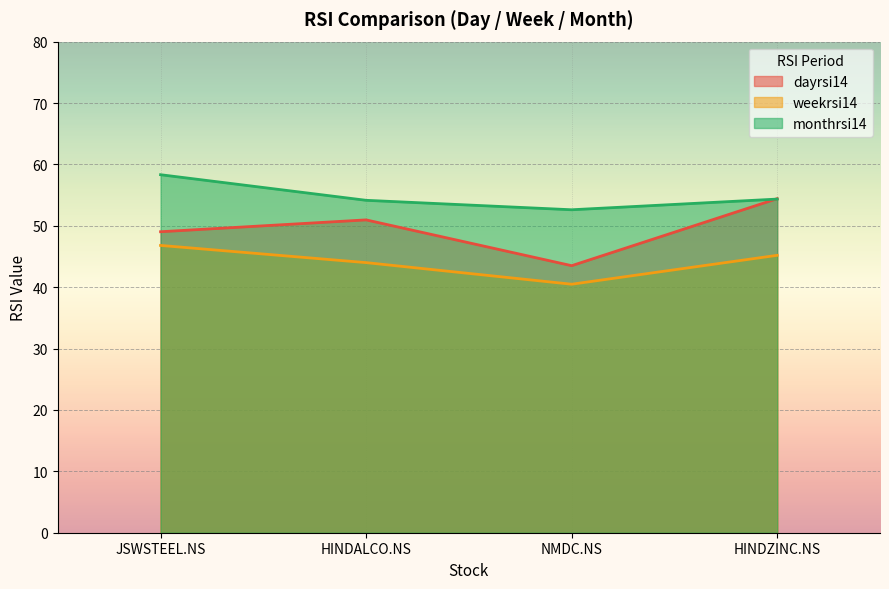

What is the difference between the second highest and second lowest values in the monthrsi14 series?

0.2